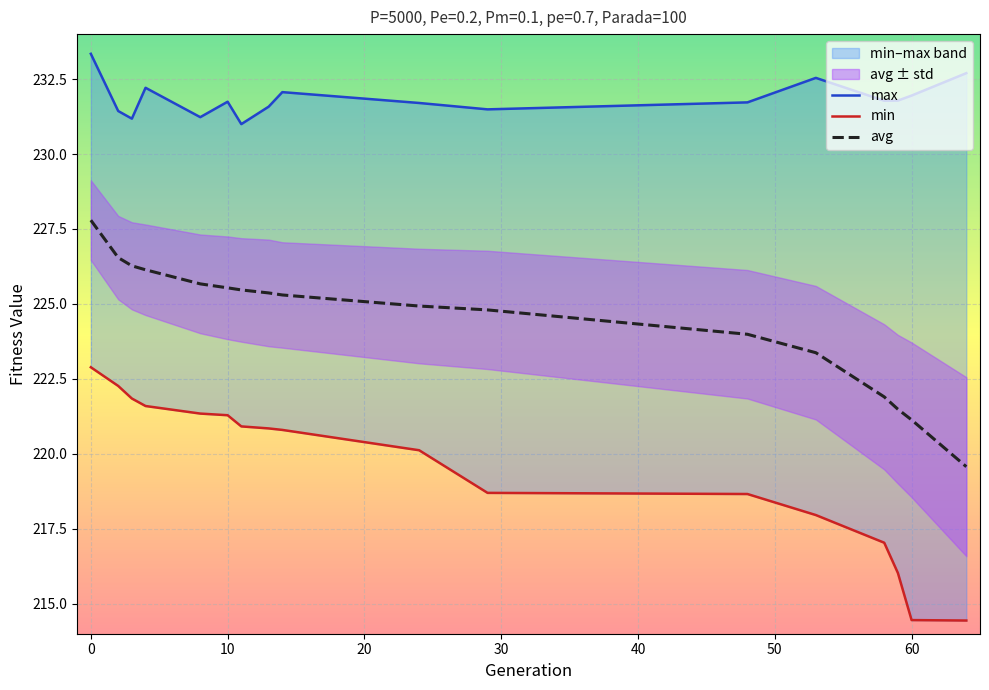

The min series shows 74.0 at 60. True or false?

False